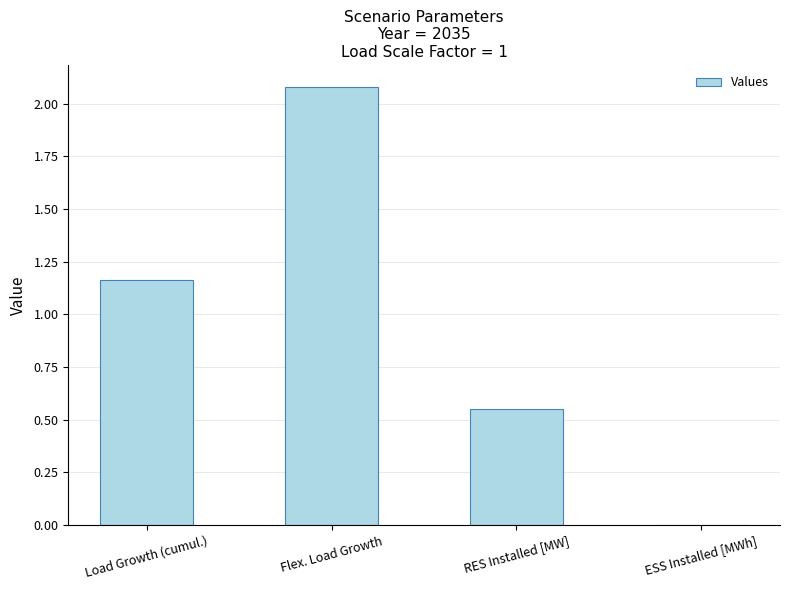

Which has a higher value, RES Installed [MW] or Flex. Load Growth?

Flex. Load Growth